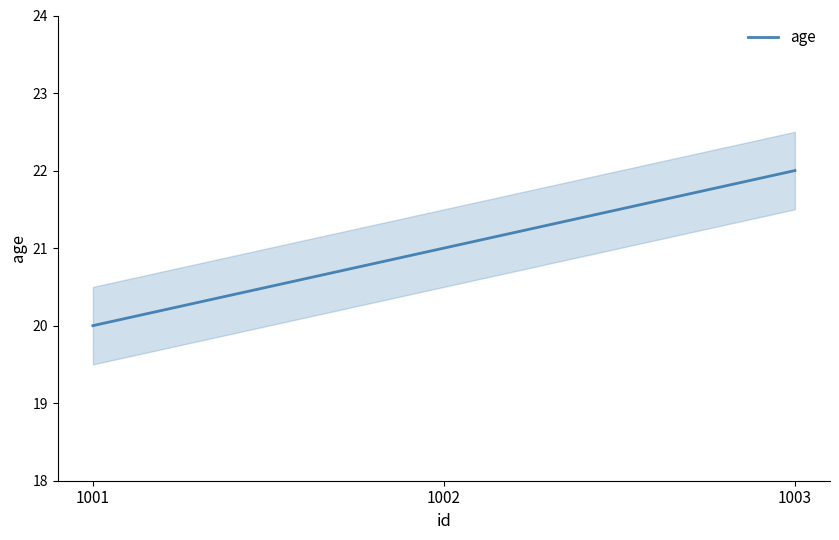

What is the change in value from 1001 to 1003?

+2